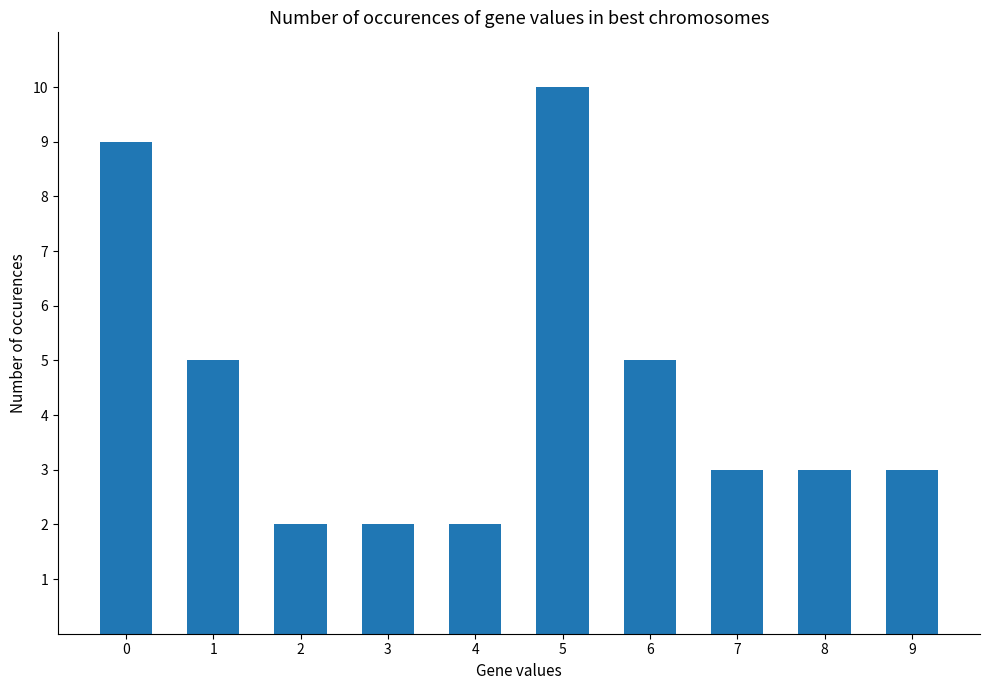

Is it true that the value at 1 is 3?

False